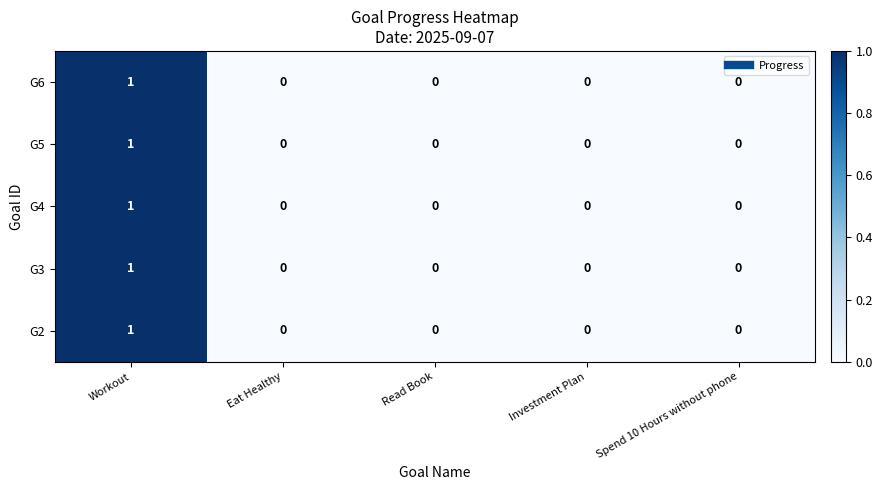

Reading left to right, extract all data points from this chart.

G6: 1	0	0	0	0
G5: 1	0	0	0	0
G4: 1	0	0	0	0
G3: 1	0	0	0	0
G2: 1	0	0	0	0